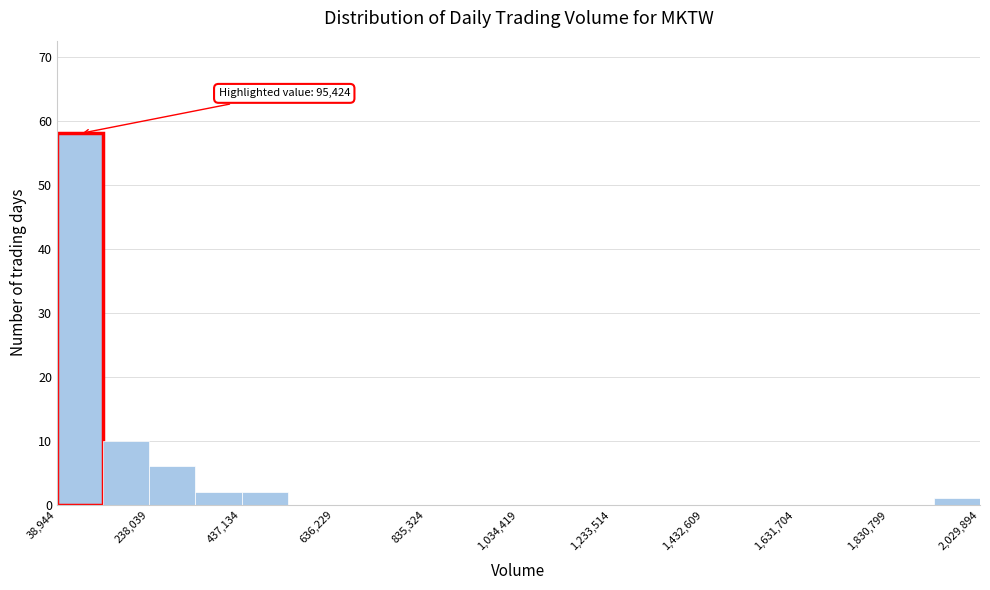

Over which range of the x-axis is the bar tallest?

40000 to 140000